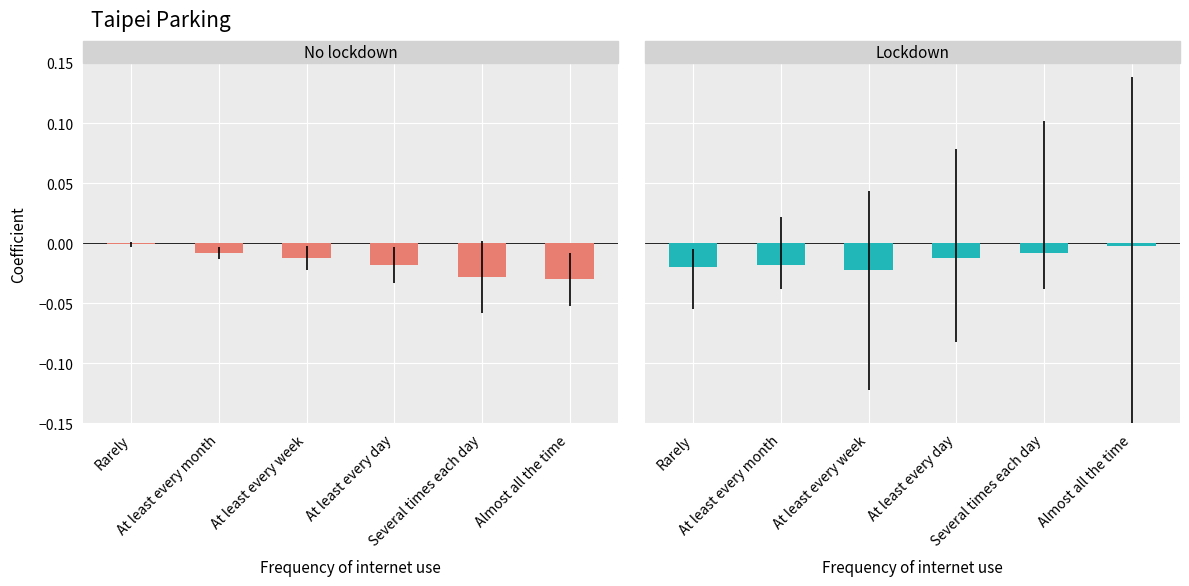

Is it true that Lockdown equals -0.0 at At least every day?

False